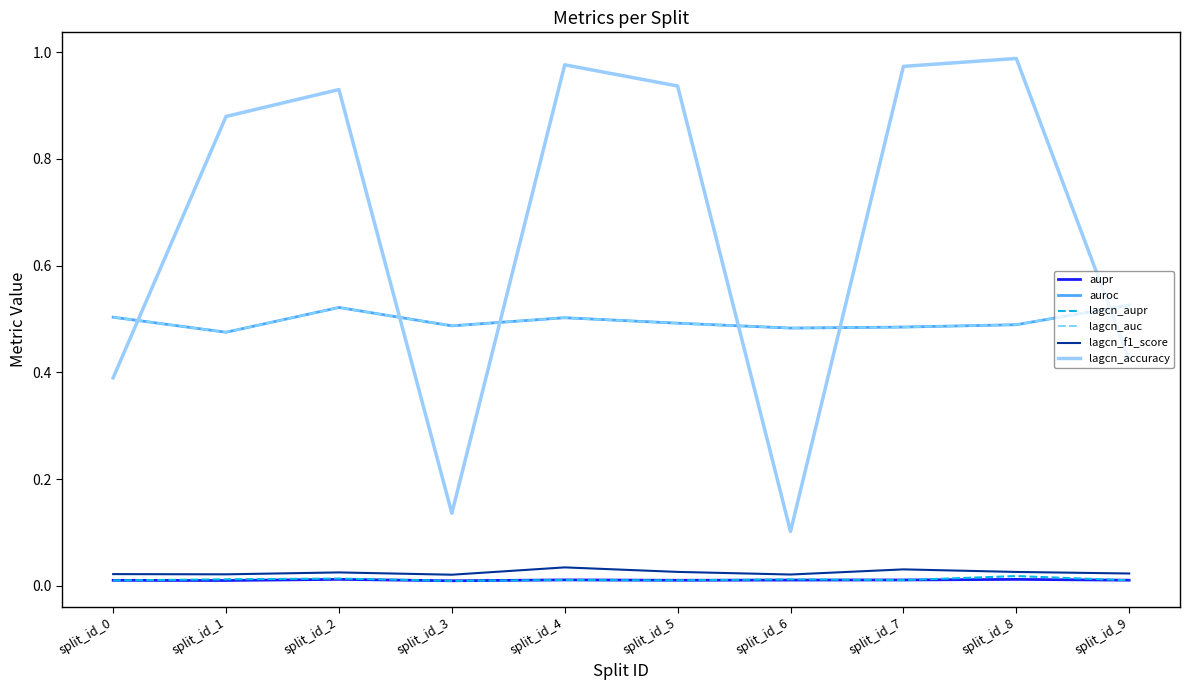

What are all the series names shown in the legend?

aupr, auroc, lagcn_aupr, lagcn_auc, lagcn_f1_score, lagcn_accuracy